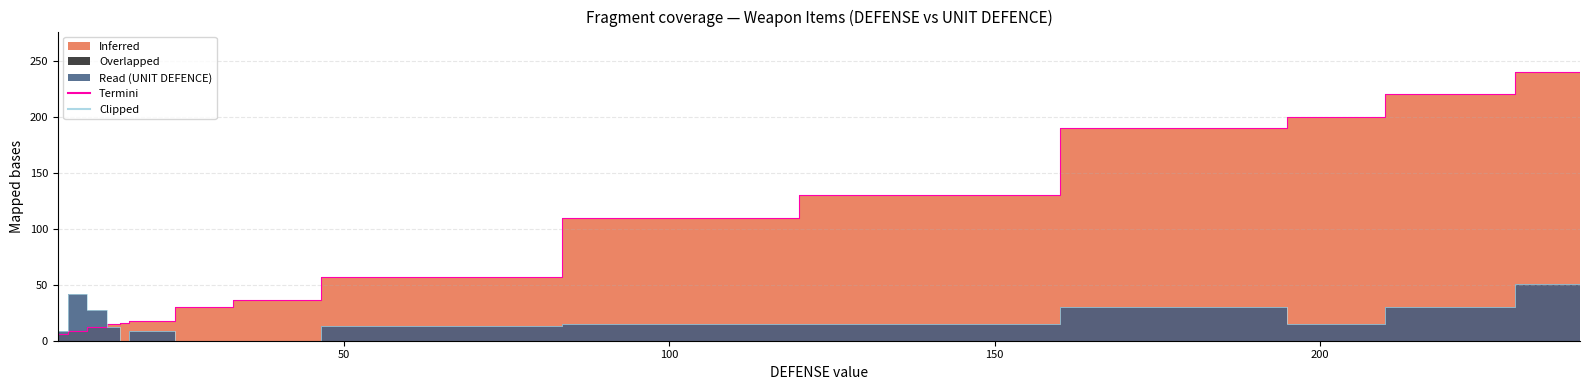

In Clipped, how many points are lower than both neighbors (excluding endpoints)?

2